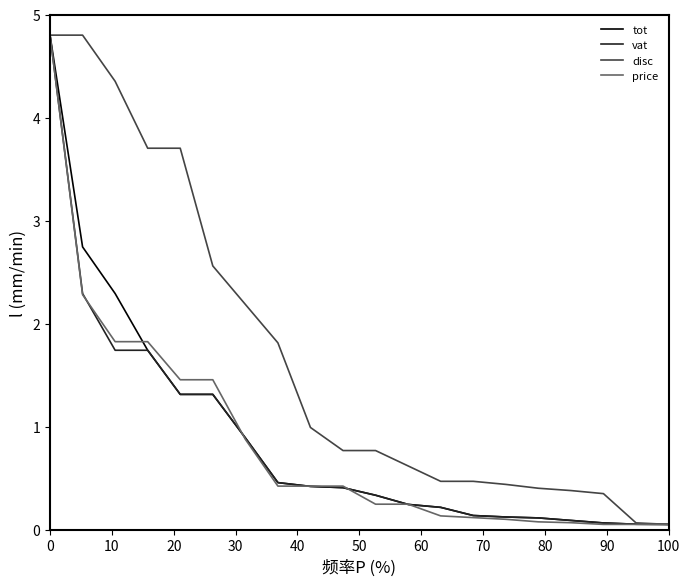

Which series has the largest total across all categories?

disc